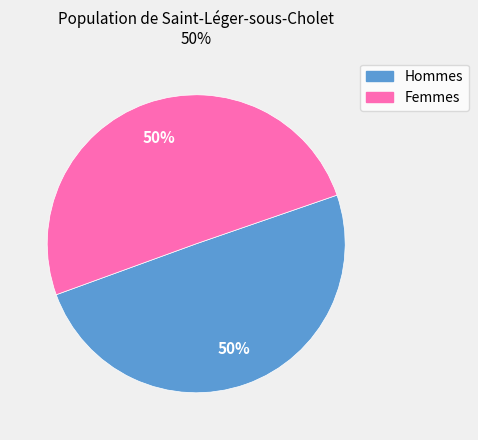

To the nearest percent, what is the average slice percentage?

50%